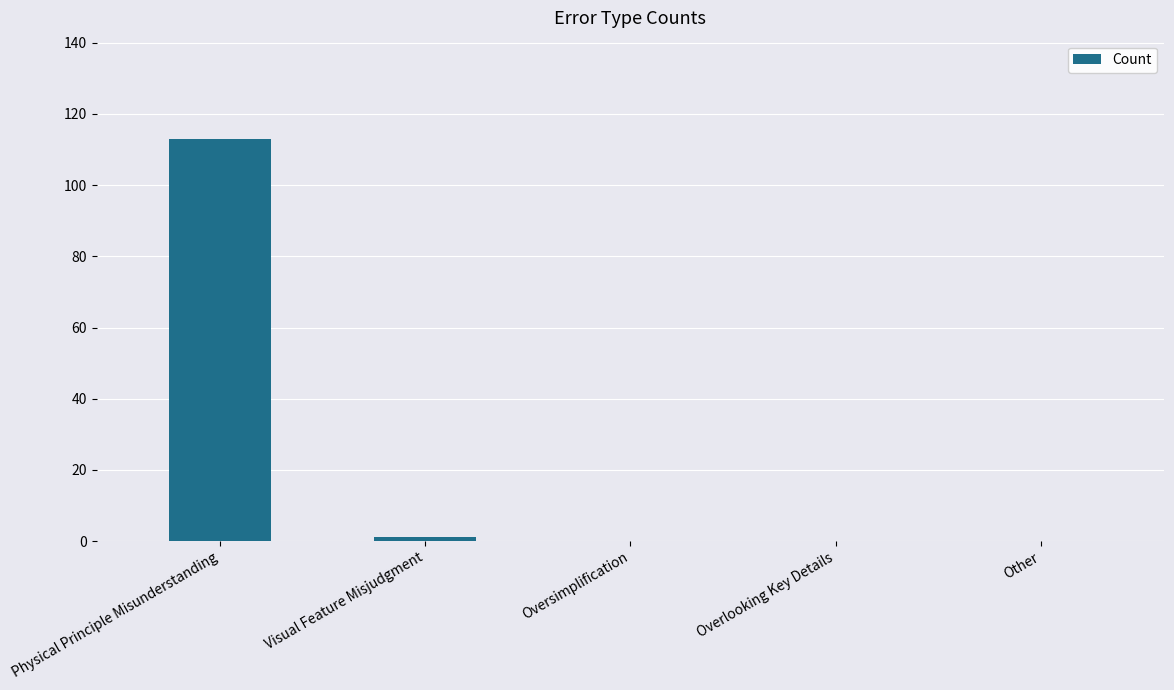

What is the sum of all values?

114